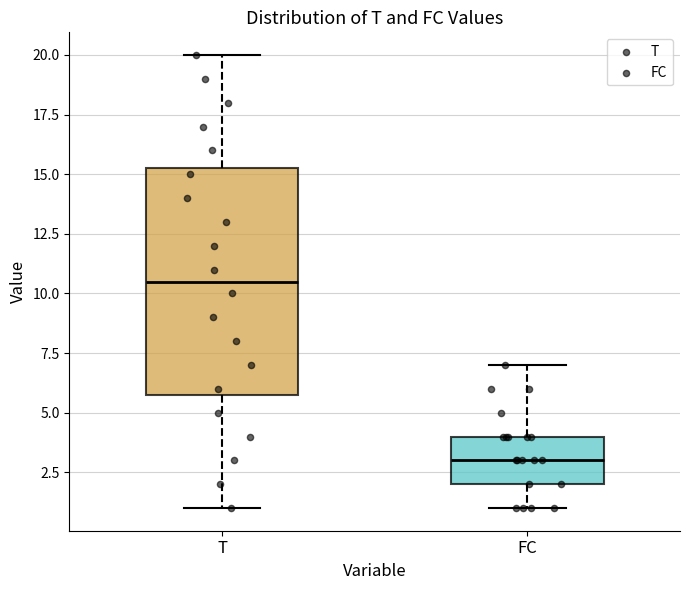

Which box has the highest median line?

T